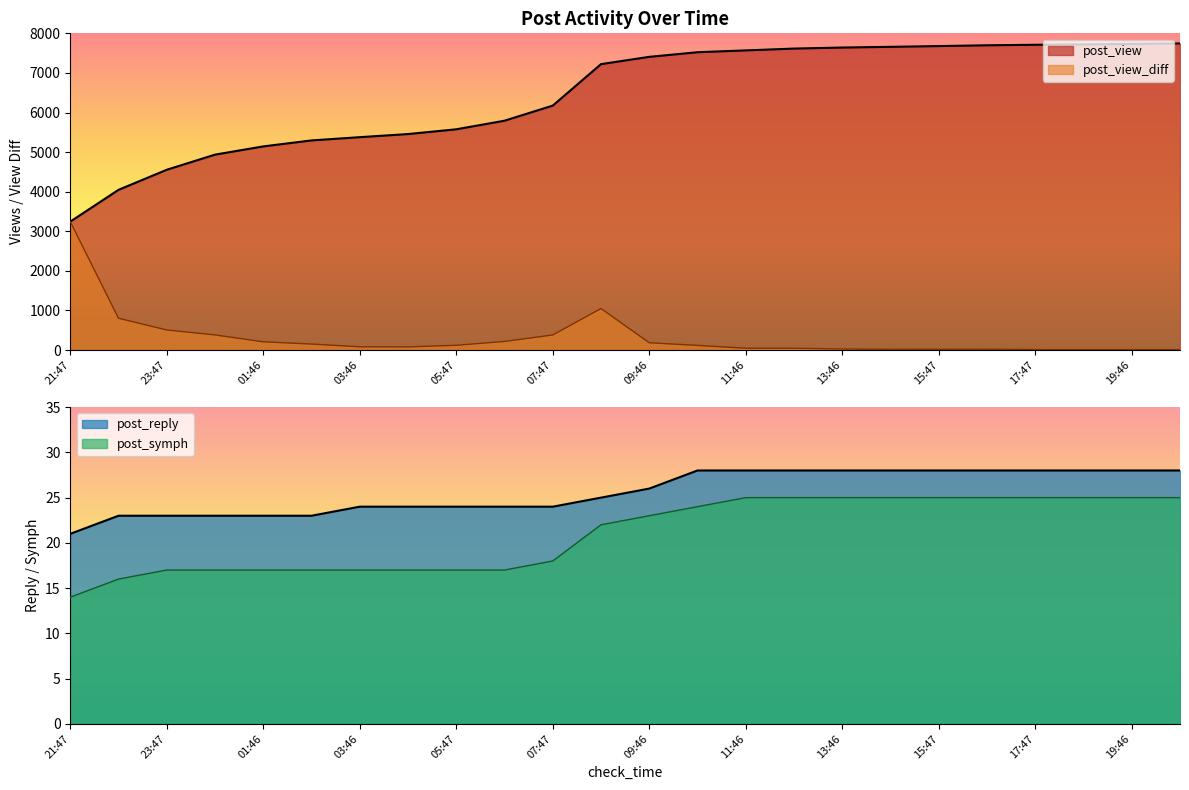

Is the value of post_reply at 19:46 greater than the value of post_view at 19:46?

No